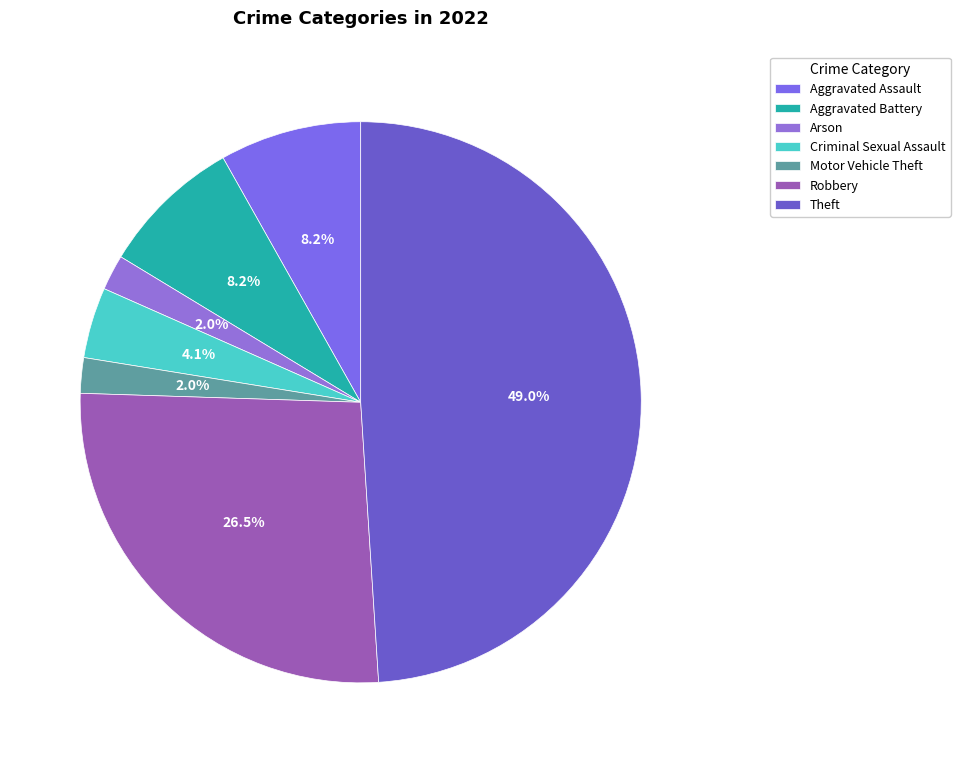

Is there a majority slice in this chart?

No